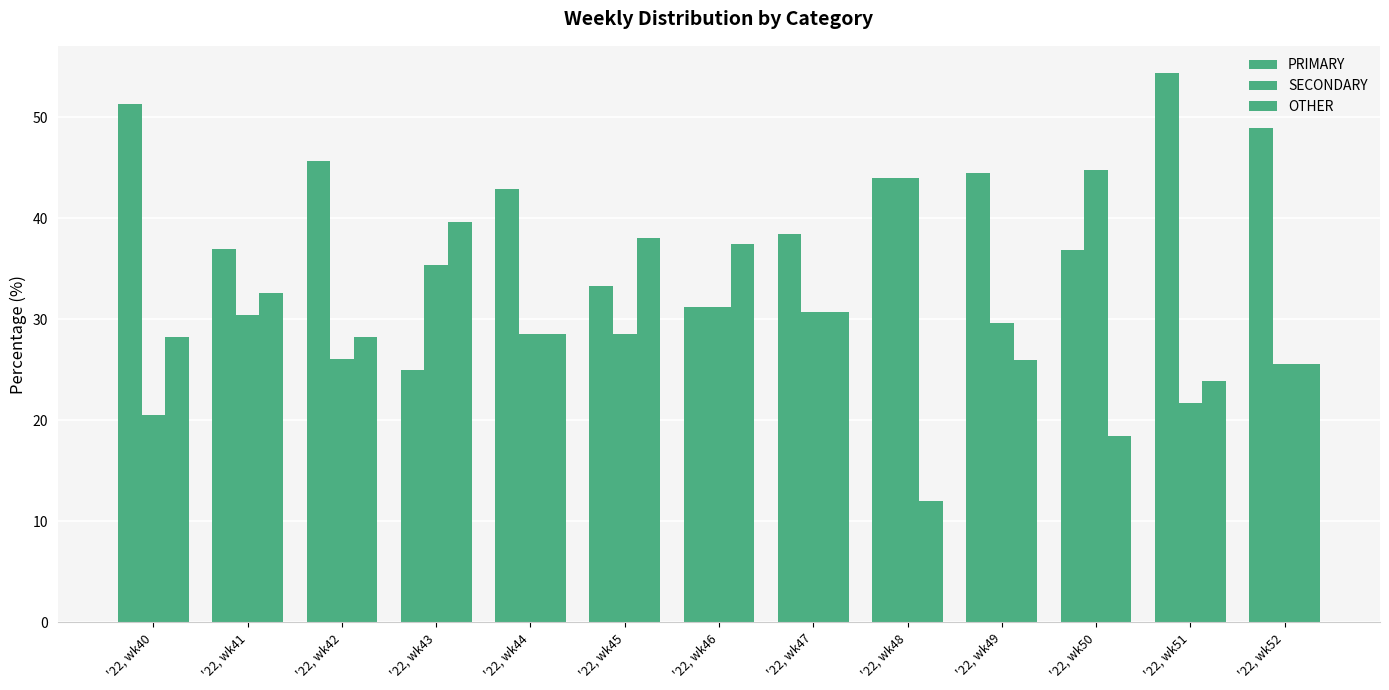

Does the chart contain stacked bars?

No